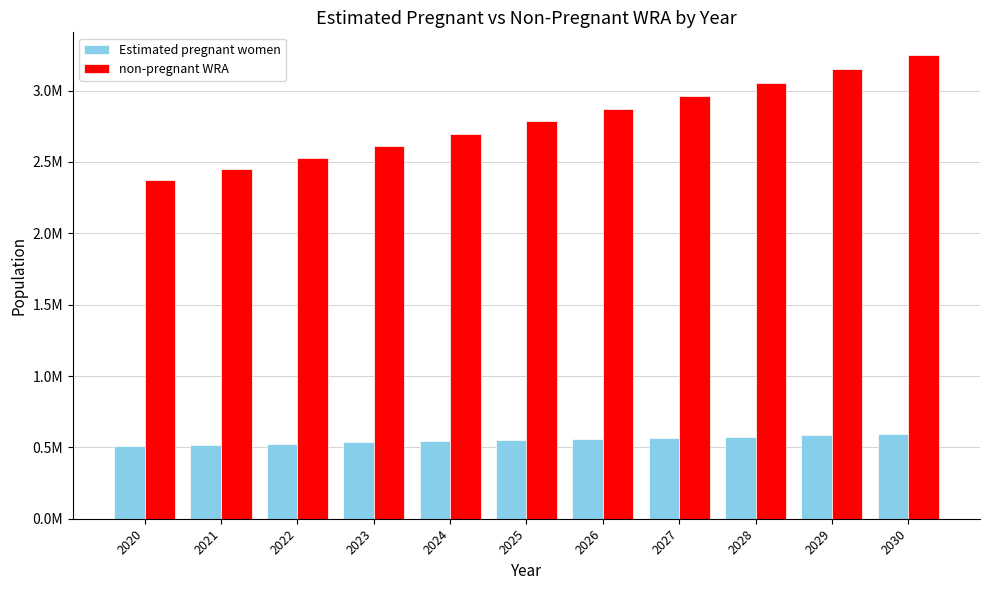

Reading left to right, extract all data points from this chart.

Estimated pregnant women: 2020=509513.2	2021=517994.0	2022=526404.4	2023=534737.8	2024=542988.1	2025=551188.7	2026=559580.5	2027=567881.0	2028=576084.2	2029=584183.8	2030=592136.0
non-pregnant WRA: 2020=2374486.8	2021=2449006.0	2022=2529595.6	2023=2612262.2	2024=2698011.9	2025=2785811.3	2026=2873419.5	2027=2962119.0	2028=3053915.8	2029=3148816.2	2030=3245864.0